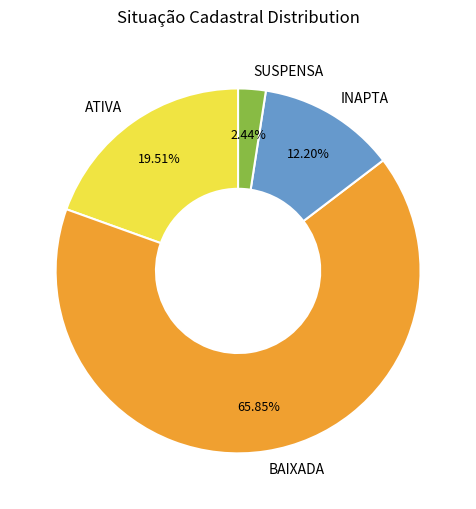

Combined, what portion of the pie is INAPTA and ATIVA?

31.7%